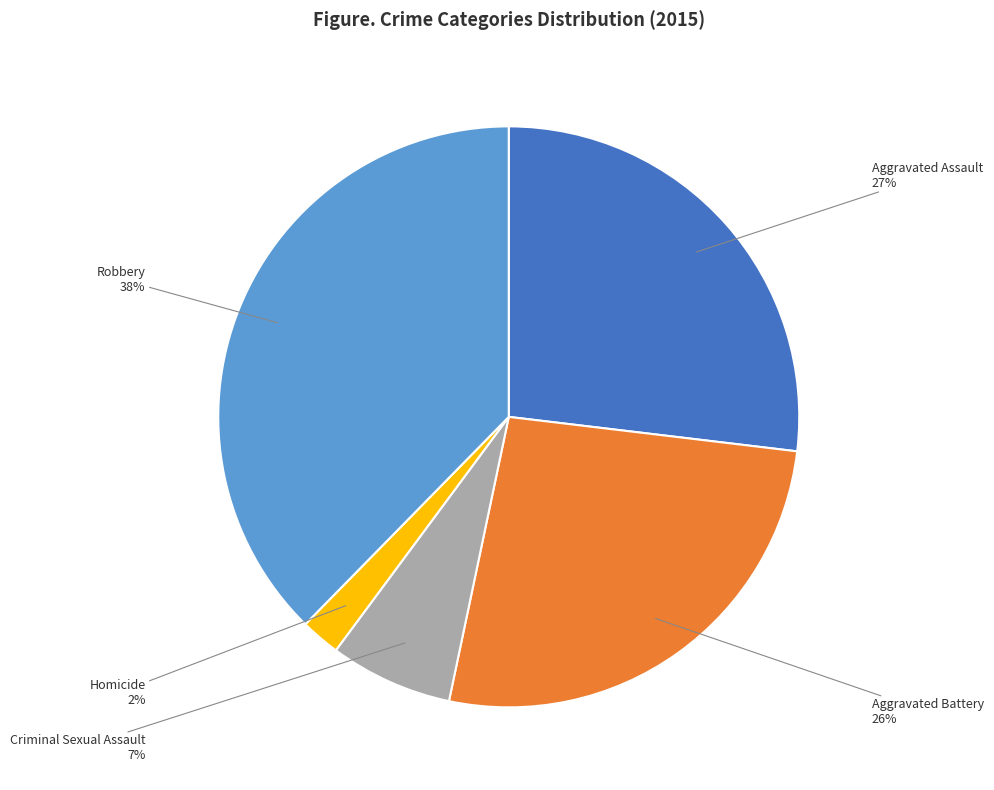

To the nearest percent, what is the difference between the Robbery and Criminal Sexual Assault slice percentages?

31%